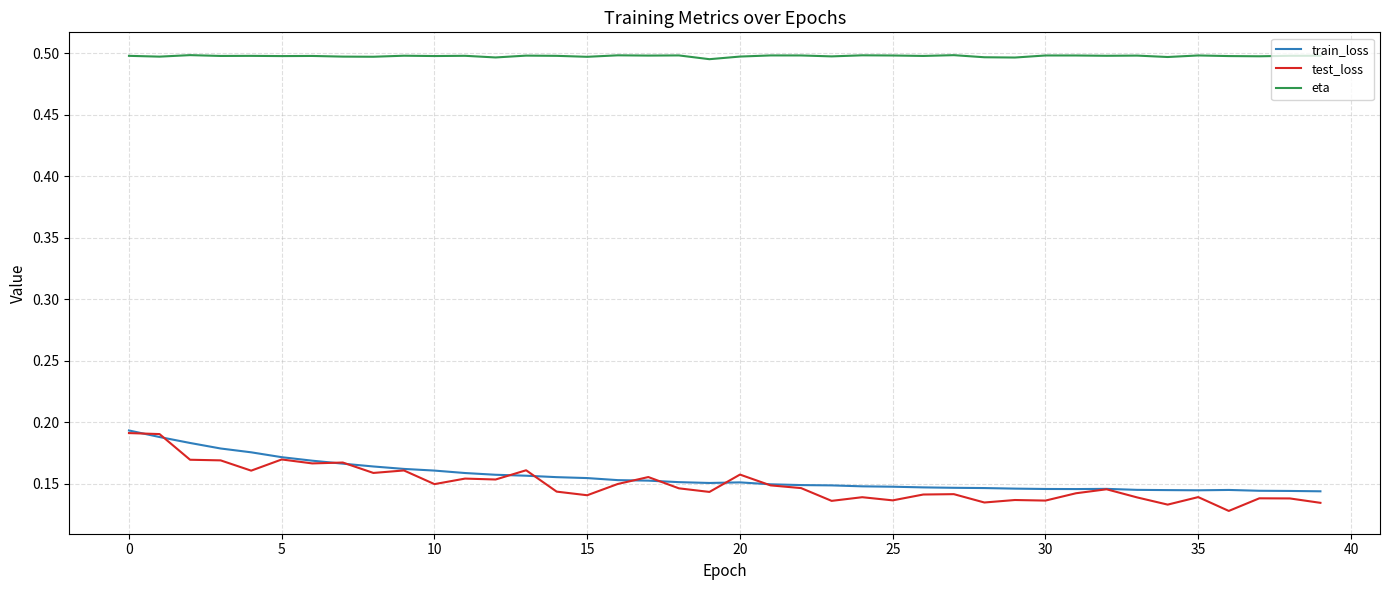

Which series has the largest total across all categories?

eta